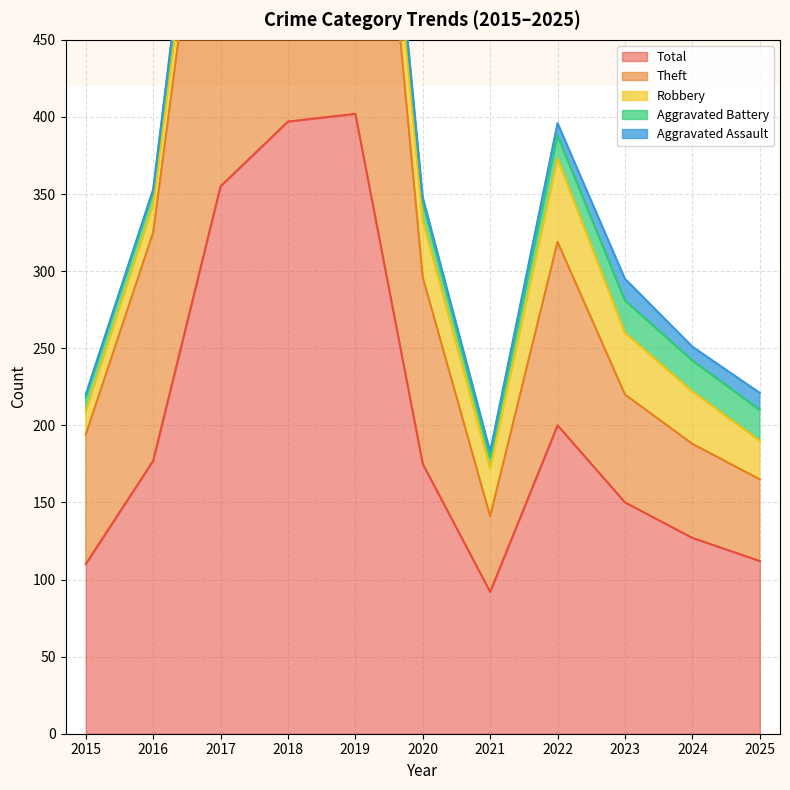

At which label does Theft first exceed 119?

2016